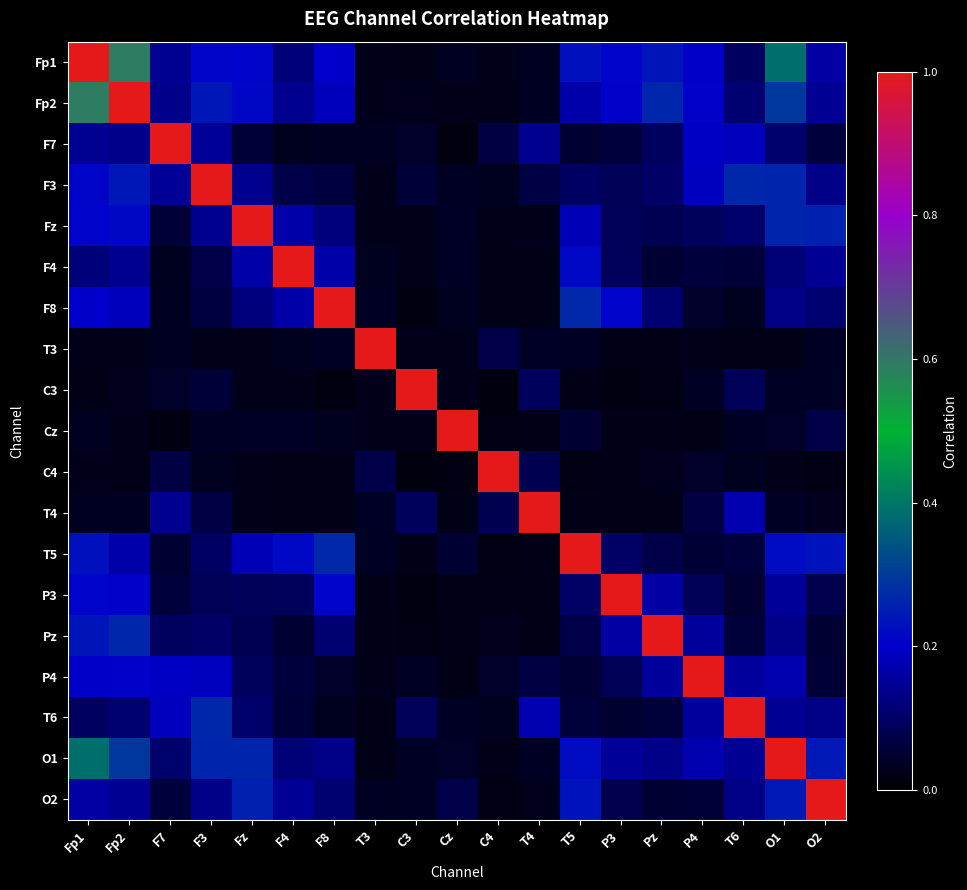

At how many categories does at least one series exceed 0?

19